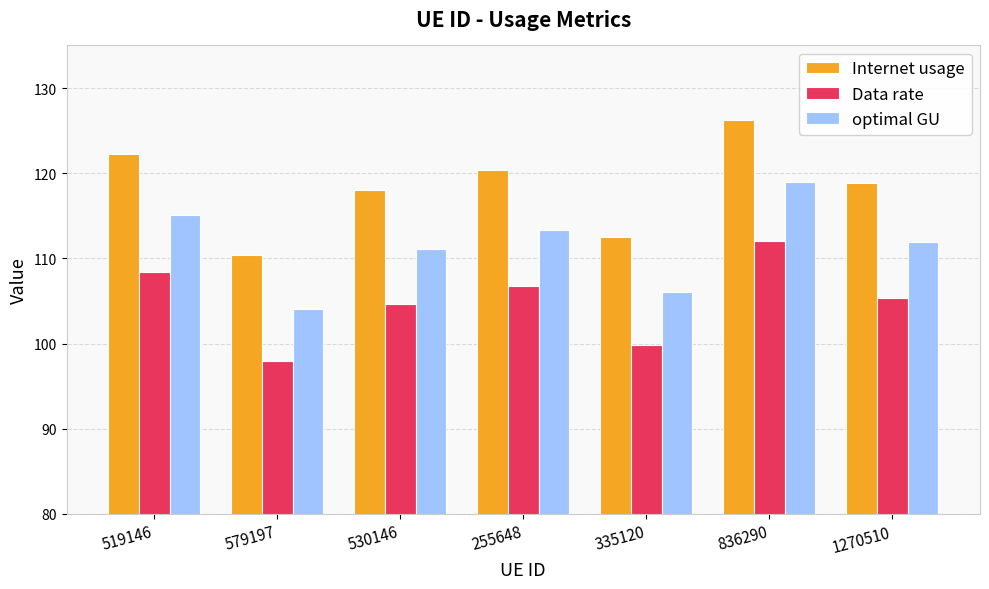

What is the highest value of the Internet usage series?

126.3